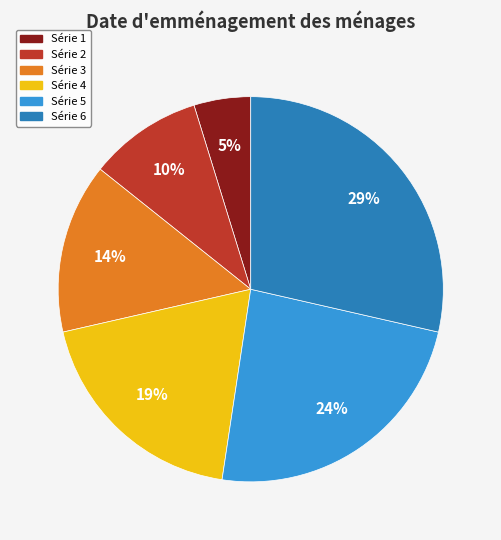

Is there a majority slice in this chart?

No